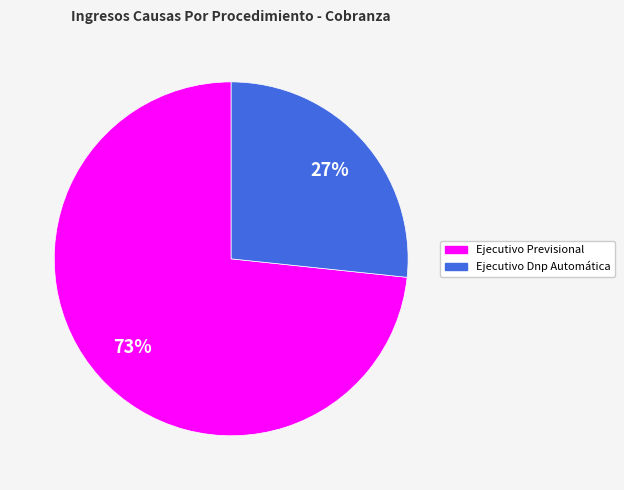

Is the sum of Ejecutivo Dnp Automática and Ejecutivo Previsional greater than half?

Yes